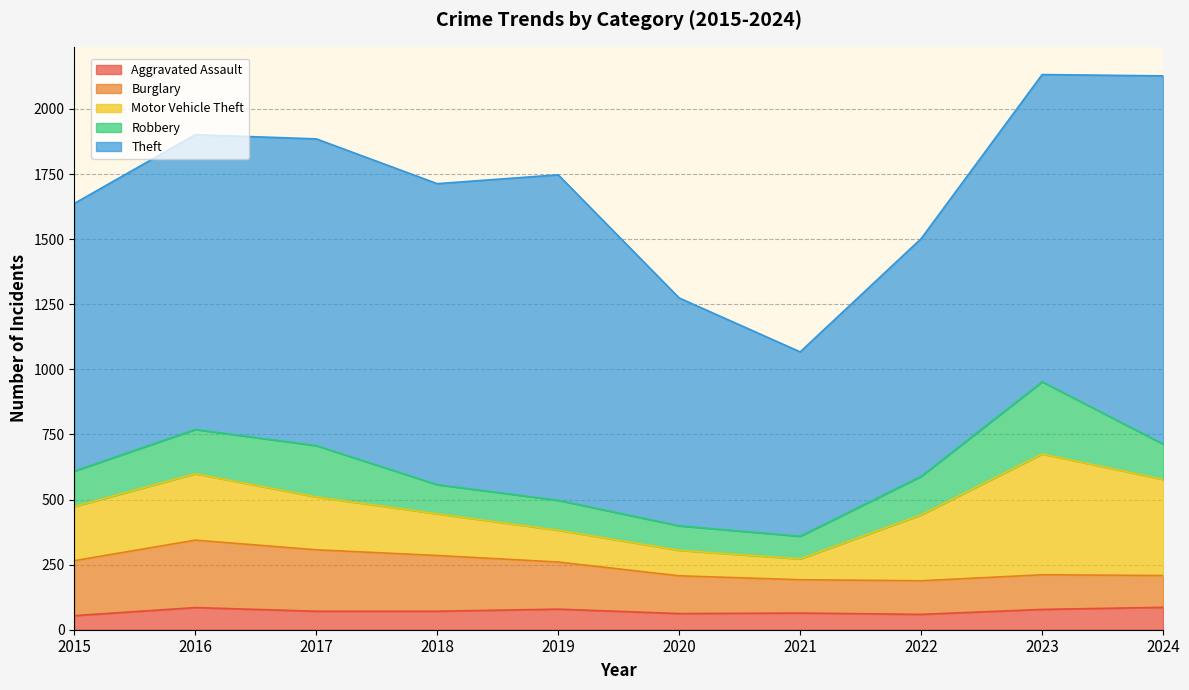

Where is Motor Vehicle Theft nearest to the value 272?

2016